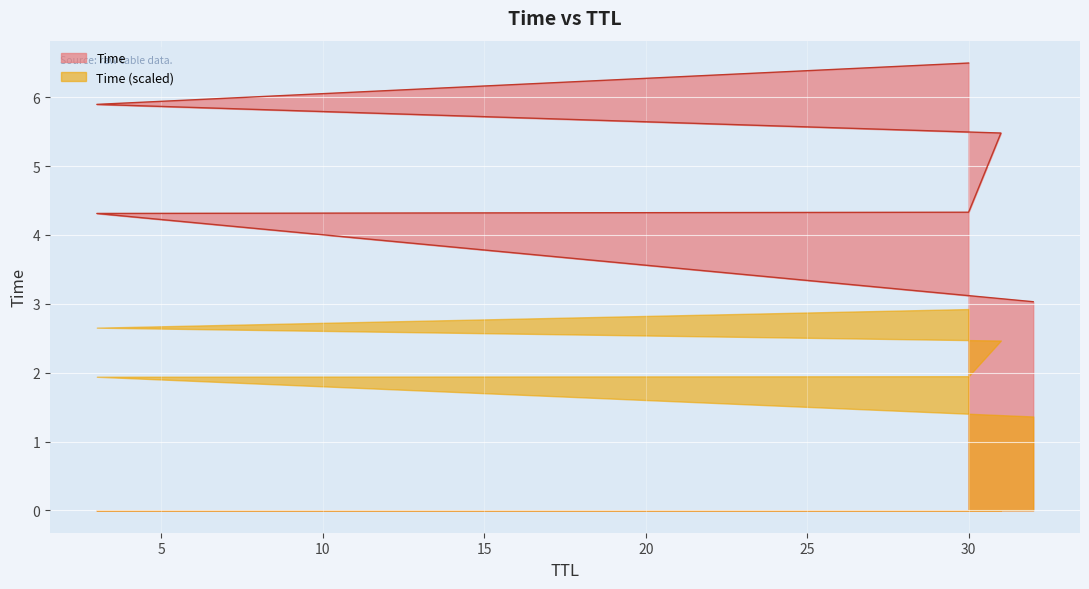

The chart shows a value of 7.1 at 30. True or false?

False